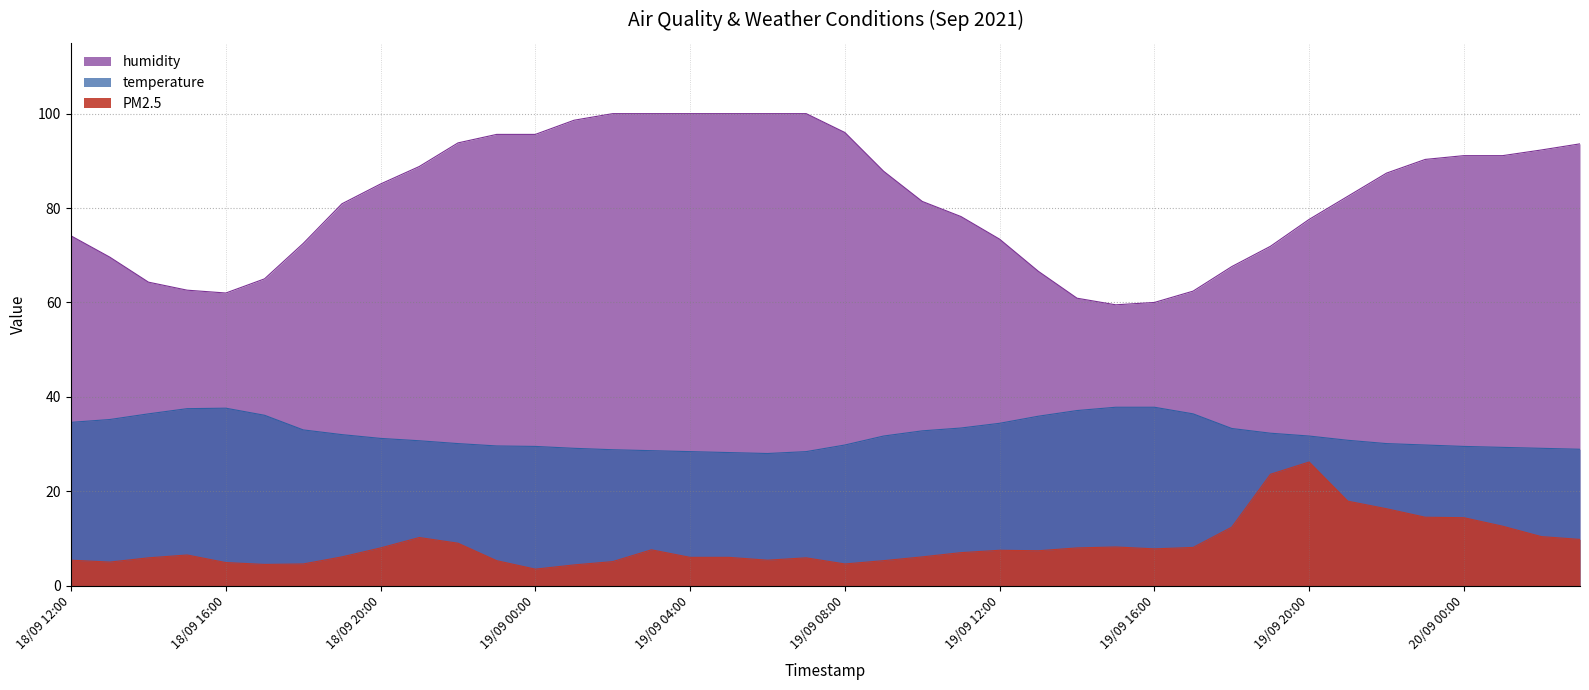

True or false: humidity and temperature cross at least once.

False